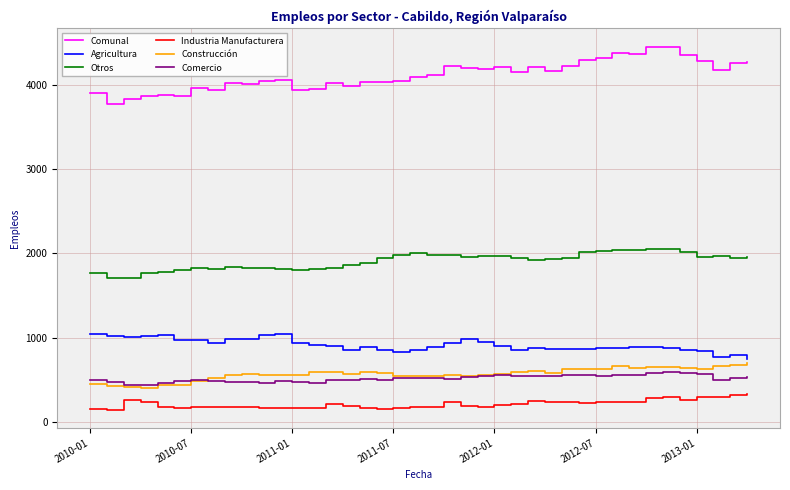

Which series has the largest total across all categories?

Comunal